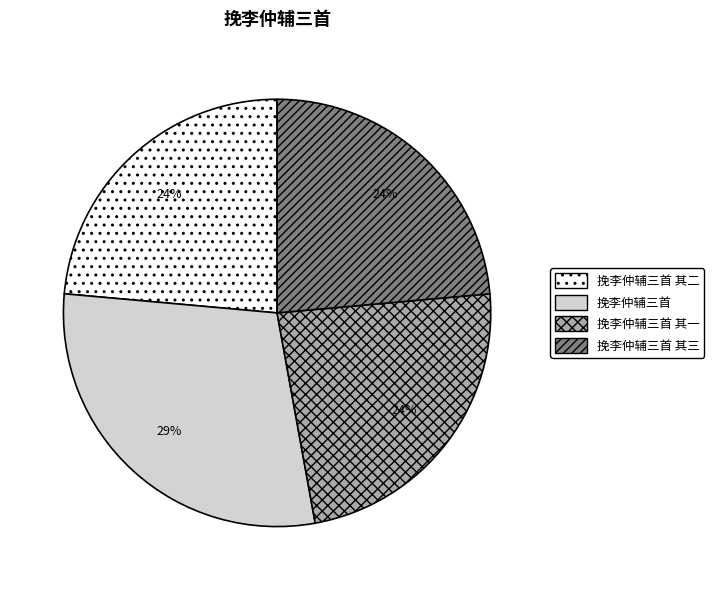

What is the ratio of the value at 挽李仲辅三首 其一 to the value at 挽李仲辅三首 其三?

1.0